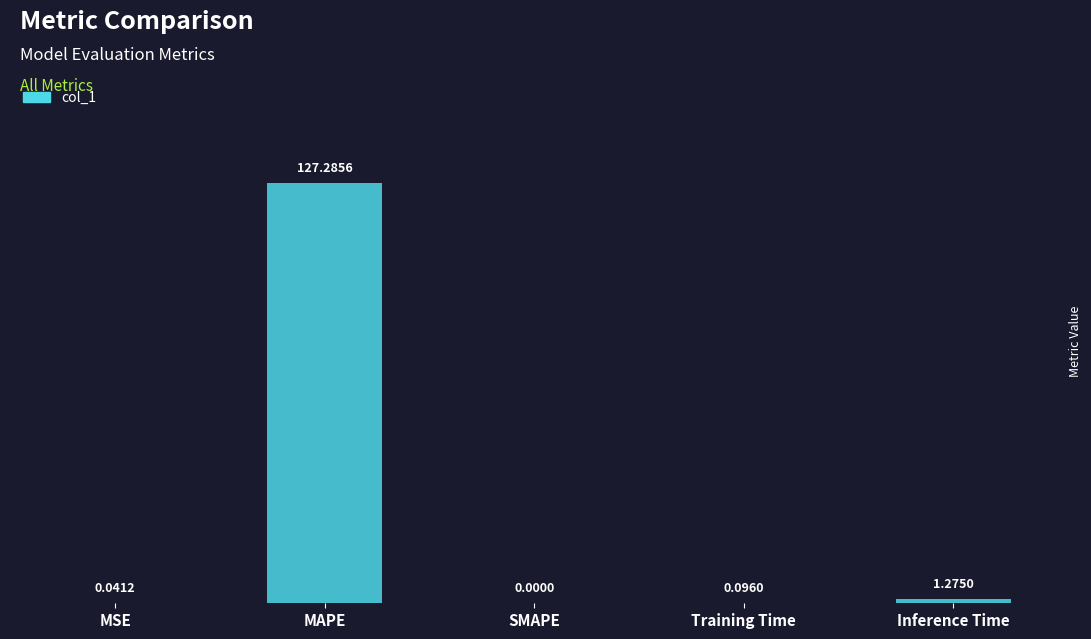

What is the sum of the values at MAPE and MSE?

127.3